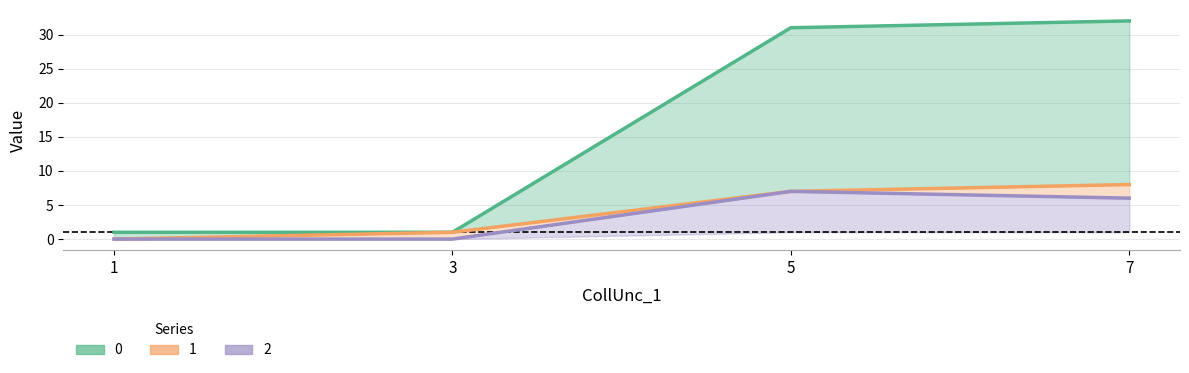

What are all the series names shown in the legend?

0, 1, 2